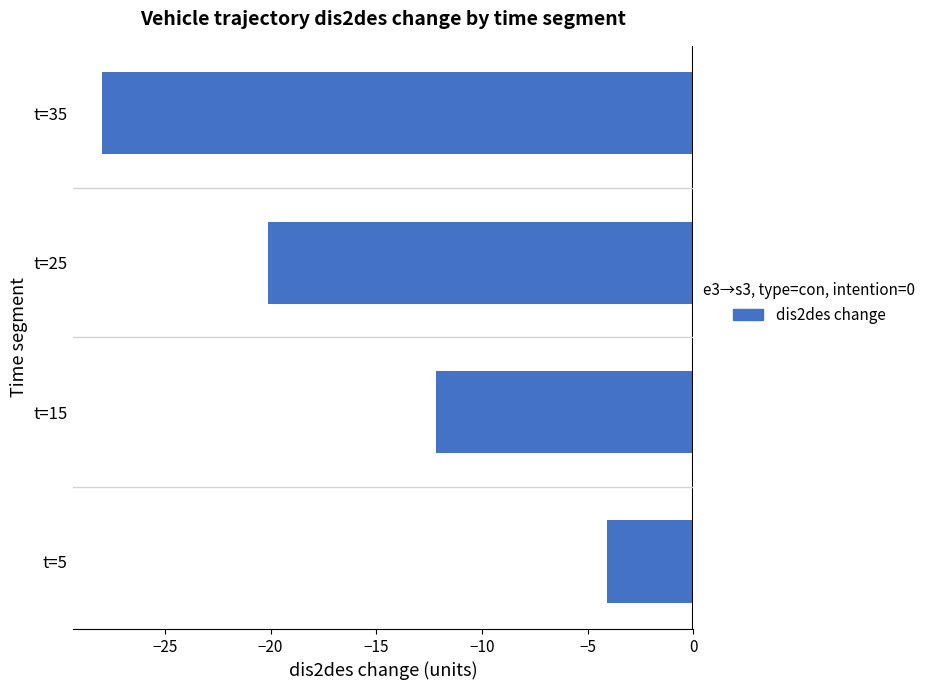

Which has a higher value, t=15 or t=25?

t=15